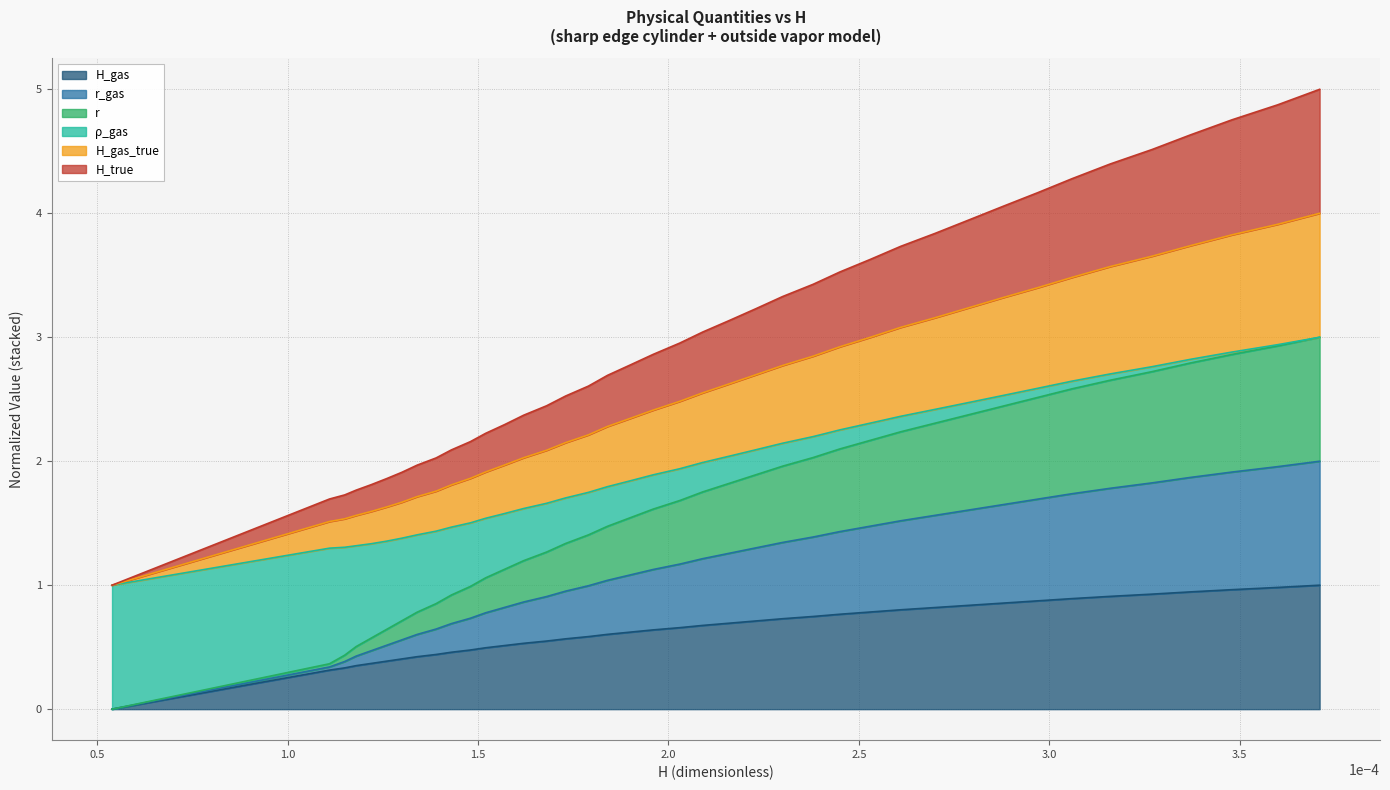

Does the chart display data point markers on the line(s)?

No